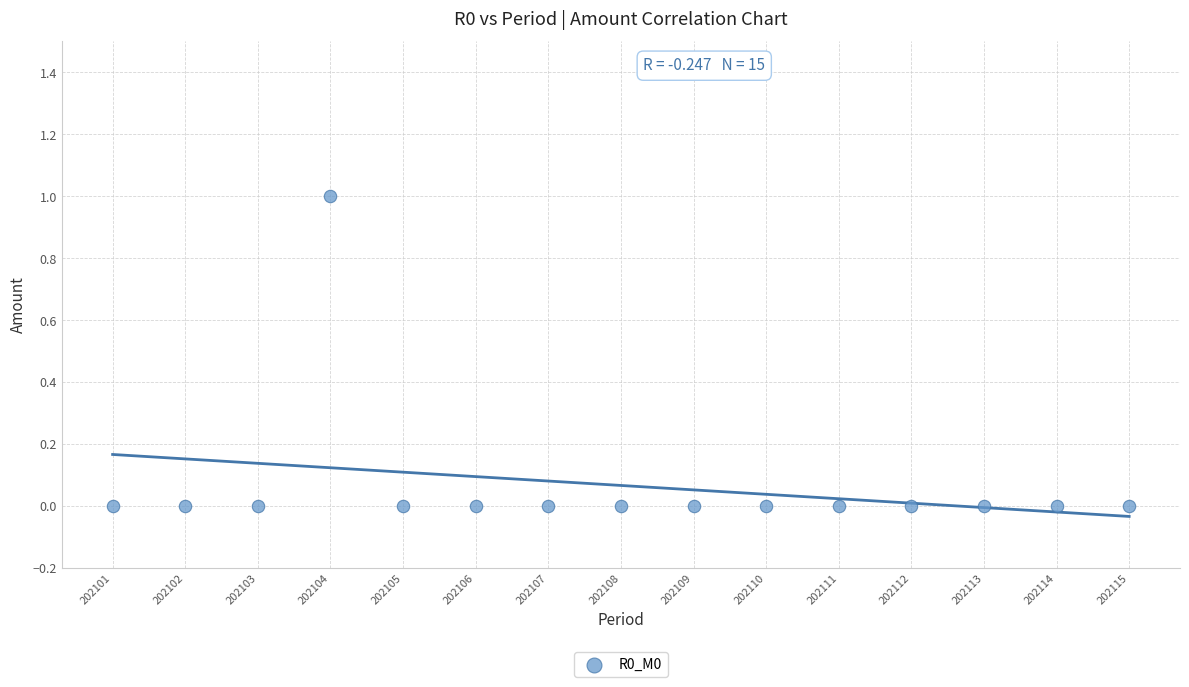

What is the range of X values (max minus min)?

14